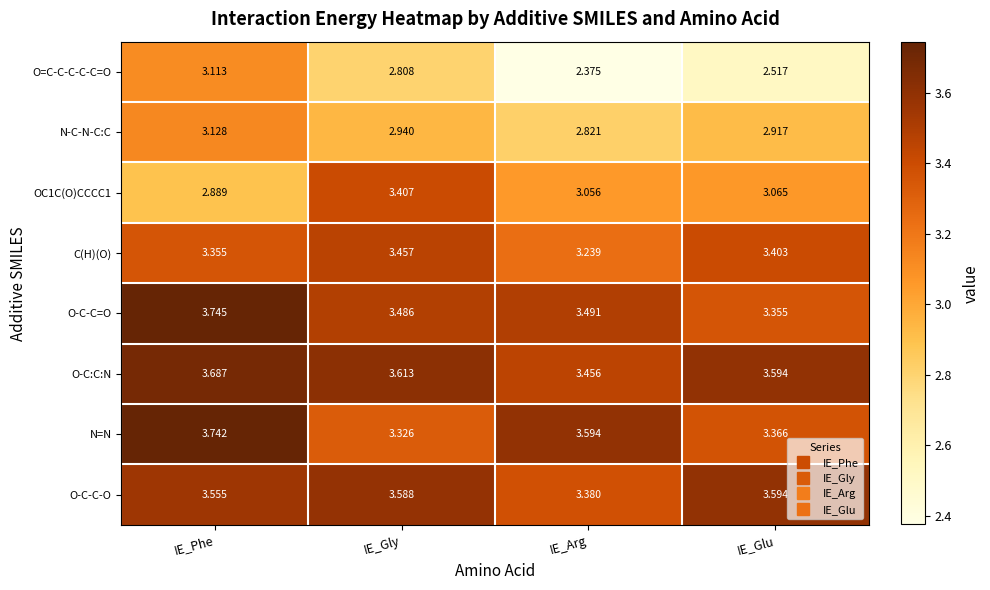

Which series has the largest range (max minus min)?

O=C-C-C-C-C=O